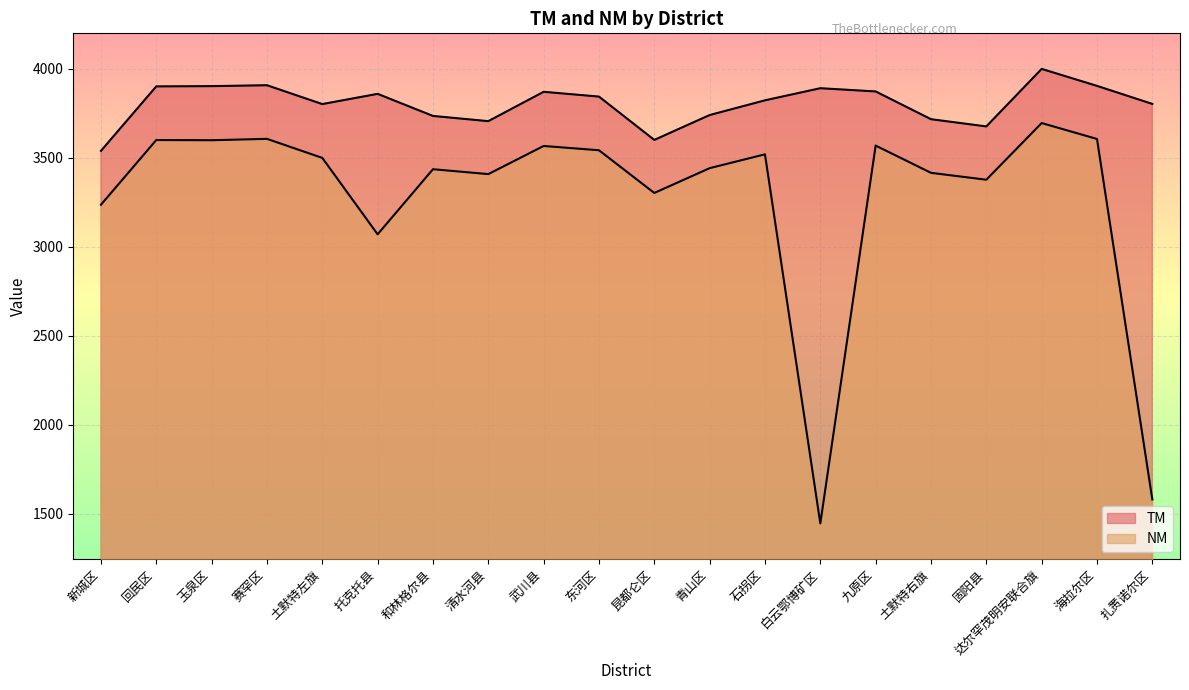

What is the label of the 19th point from the left?

海拉尔区